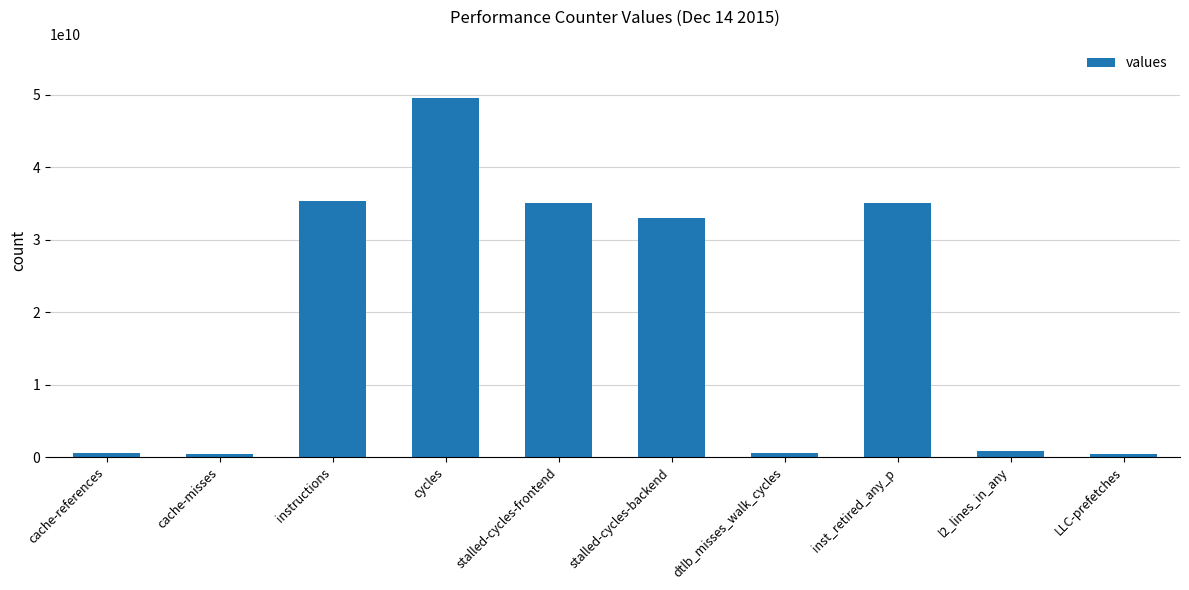

At which label is the value closest to 24990379089?

stalled-cycles-backend